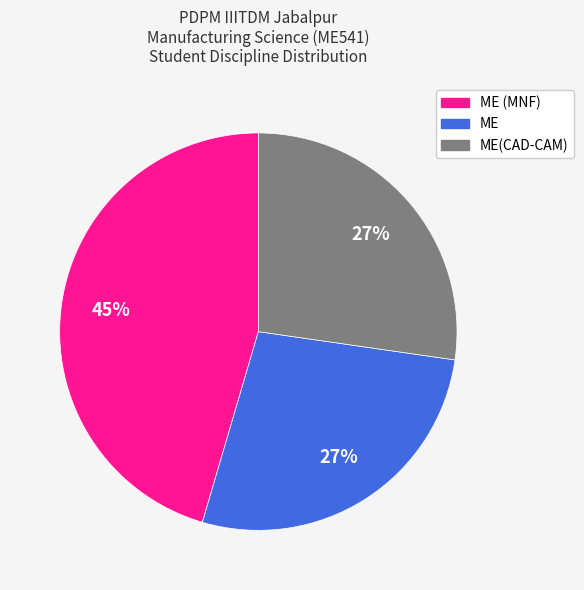

To the nearest percent, what portion does ME represent?

27%